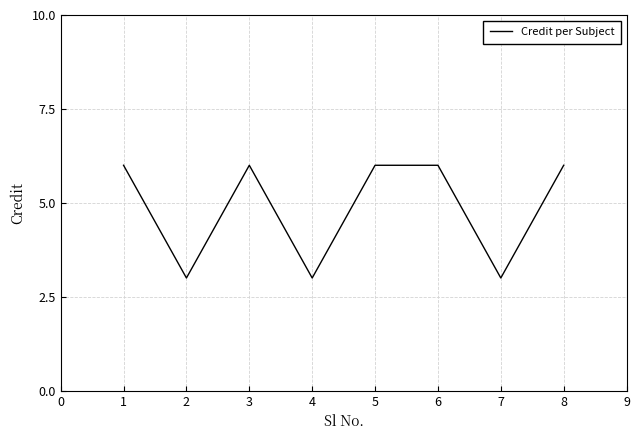

Reading left to right, transcribe all the data shown in this chart.

6	3	6	3	6	6	3	6